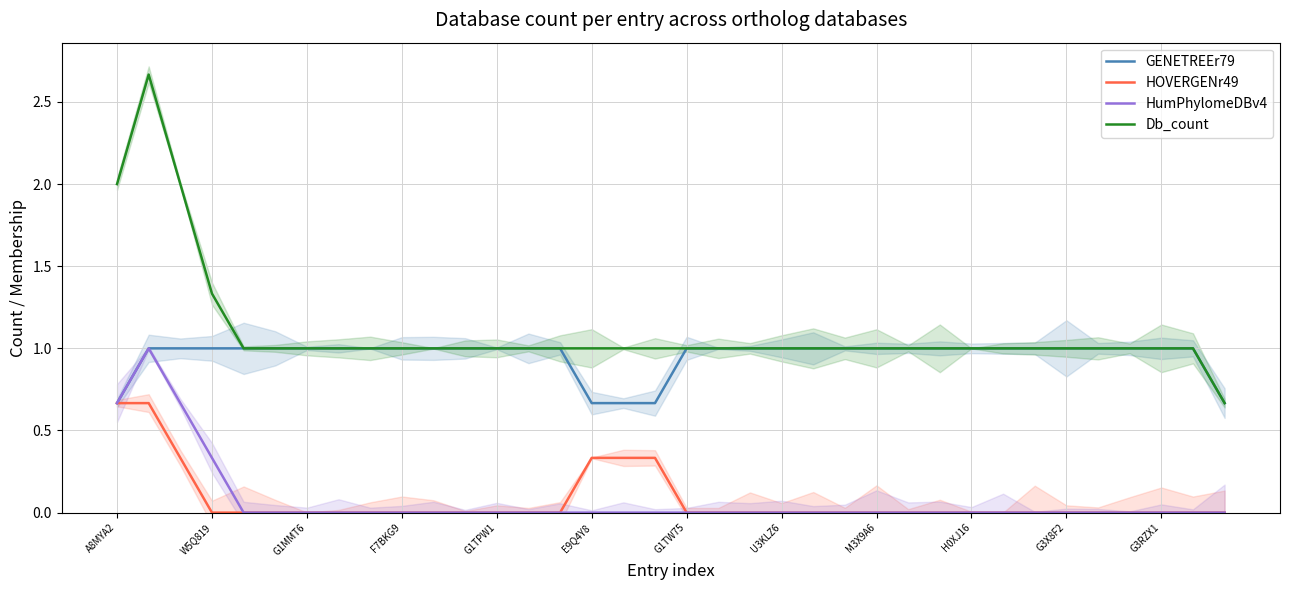

What is the maximum value for GENETREEr79?

1.0